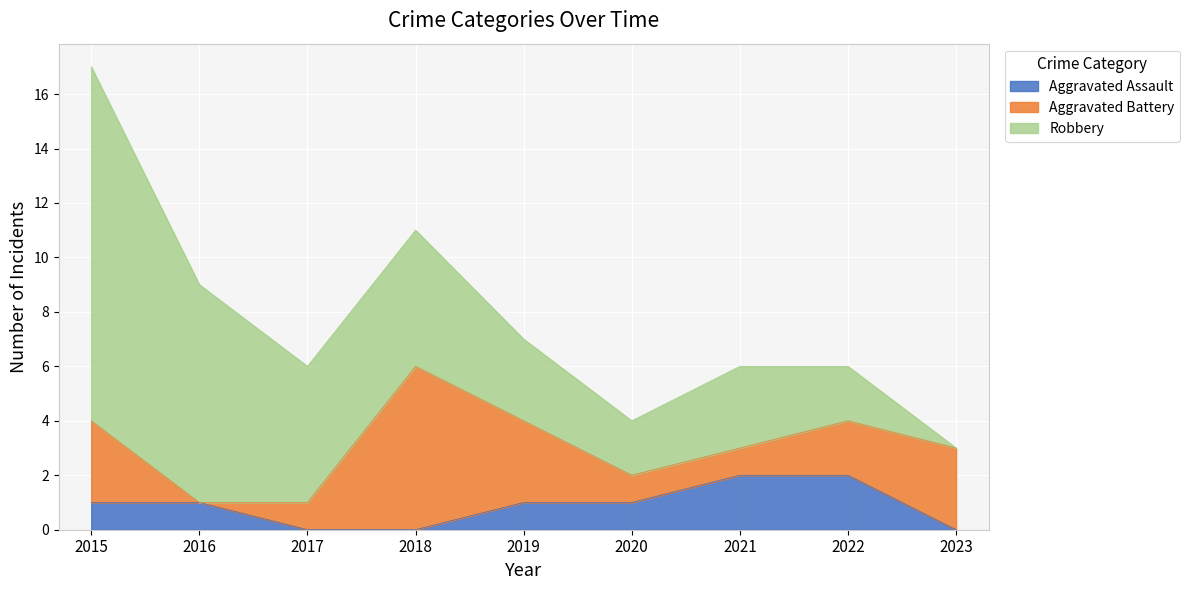

What is the value of the Aggravated Assault point at the 2nd from the left?

1